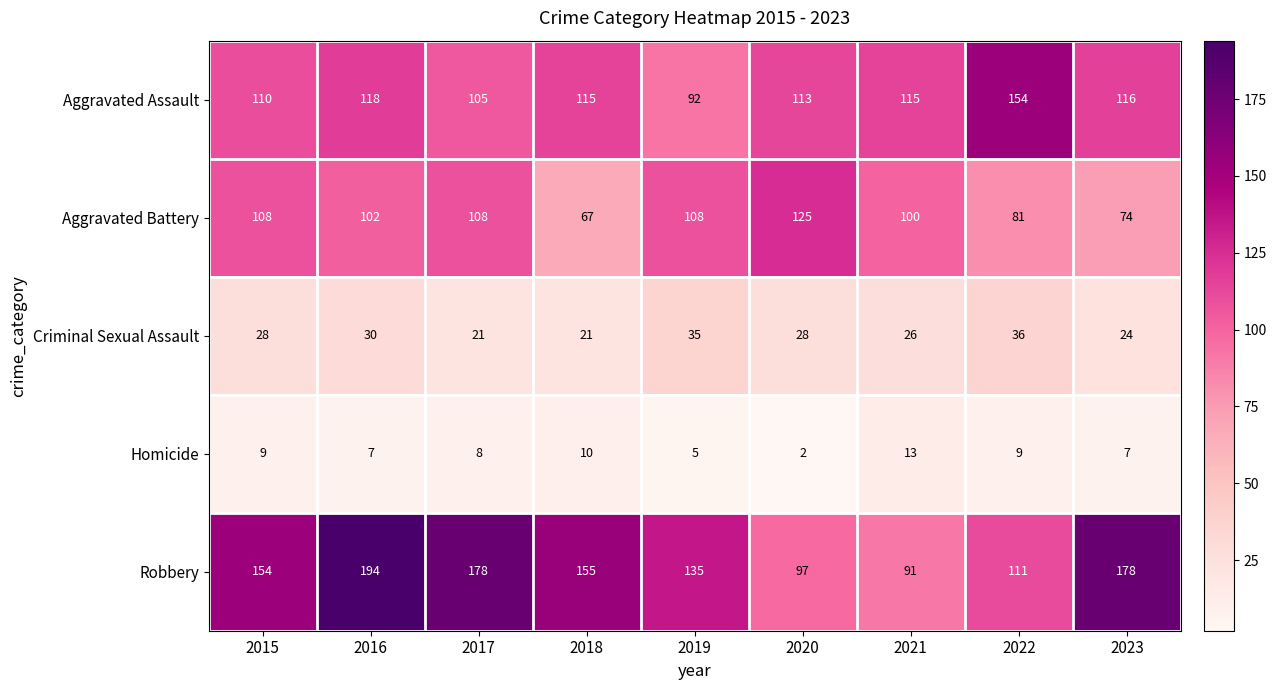

At which label does Aggravated Assault first exceed 115?

2016